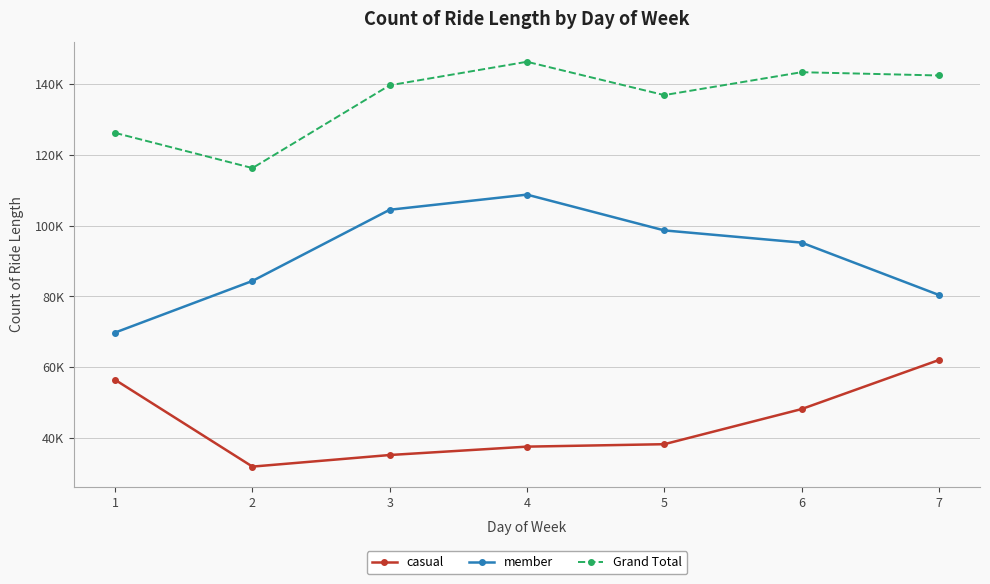

Read the Grand Total value at 3, to the nearest 10.

139700